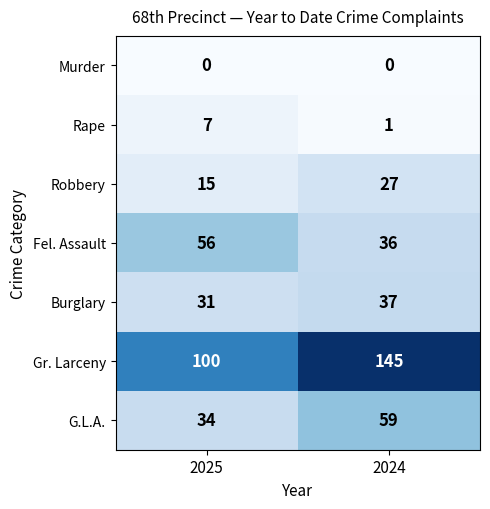

At which category is the sum across all series the highest?

2024